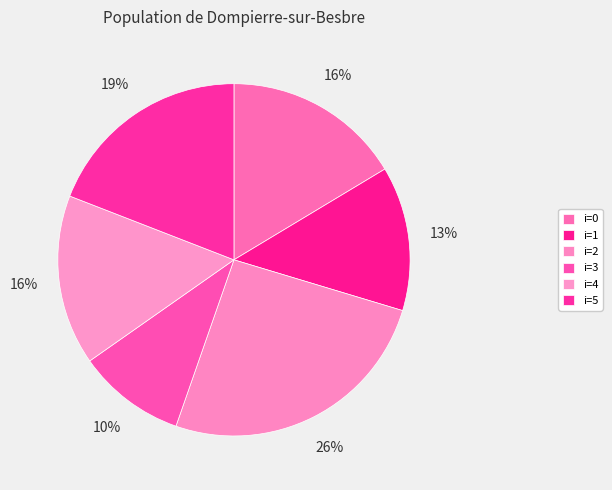

Which category has the biggest portion of the pie?

i=2